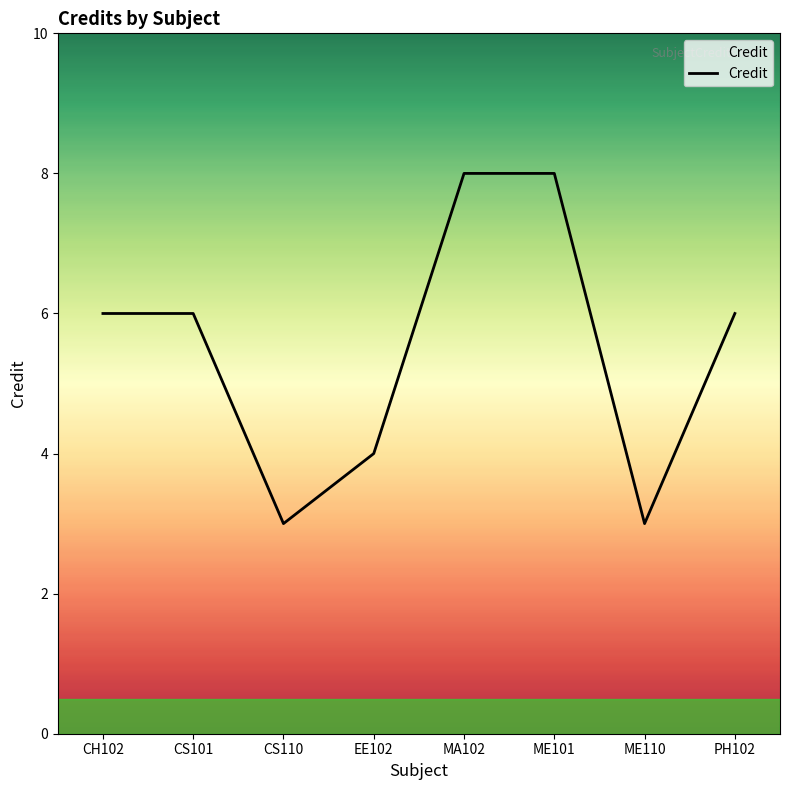

What is the sum of the values at MA102 and ME110?

11